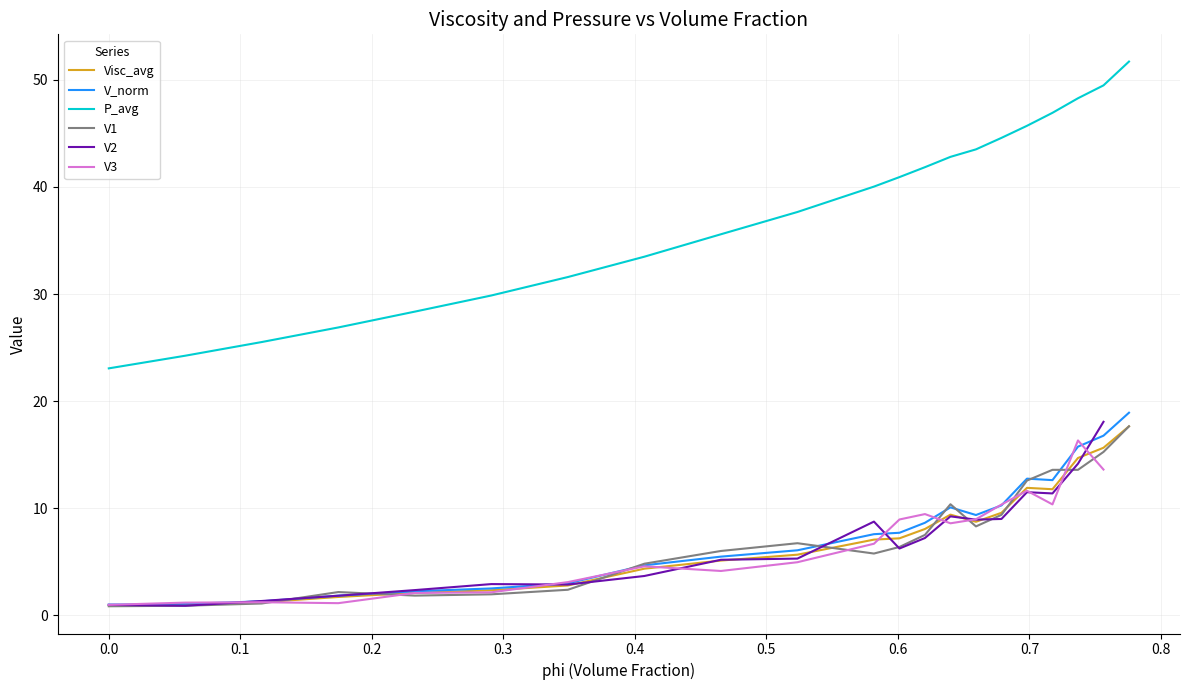

True or false: P_avg and V1 intersect in this chart.

False